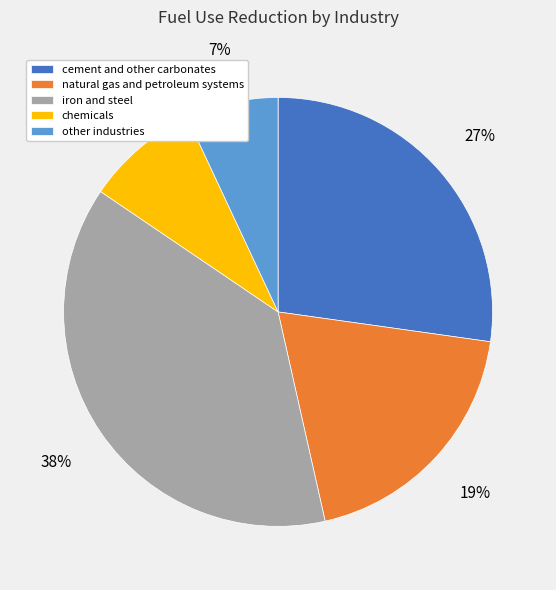

True or false: chemicals accounts for 1% of the total.

False